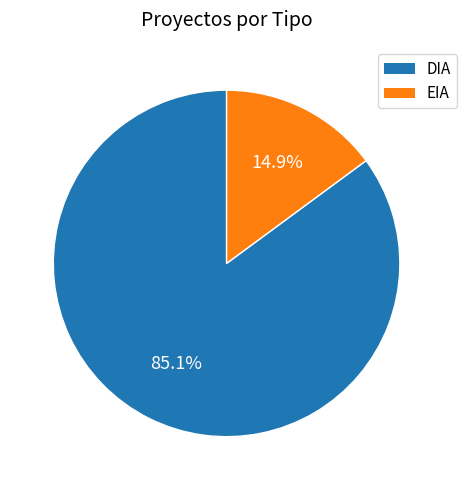

How many segments does this pie chart have?

2